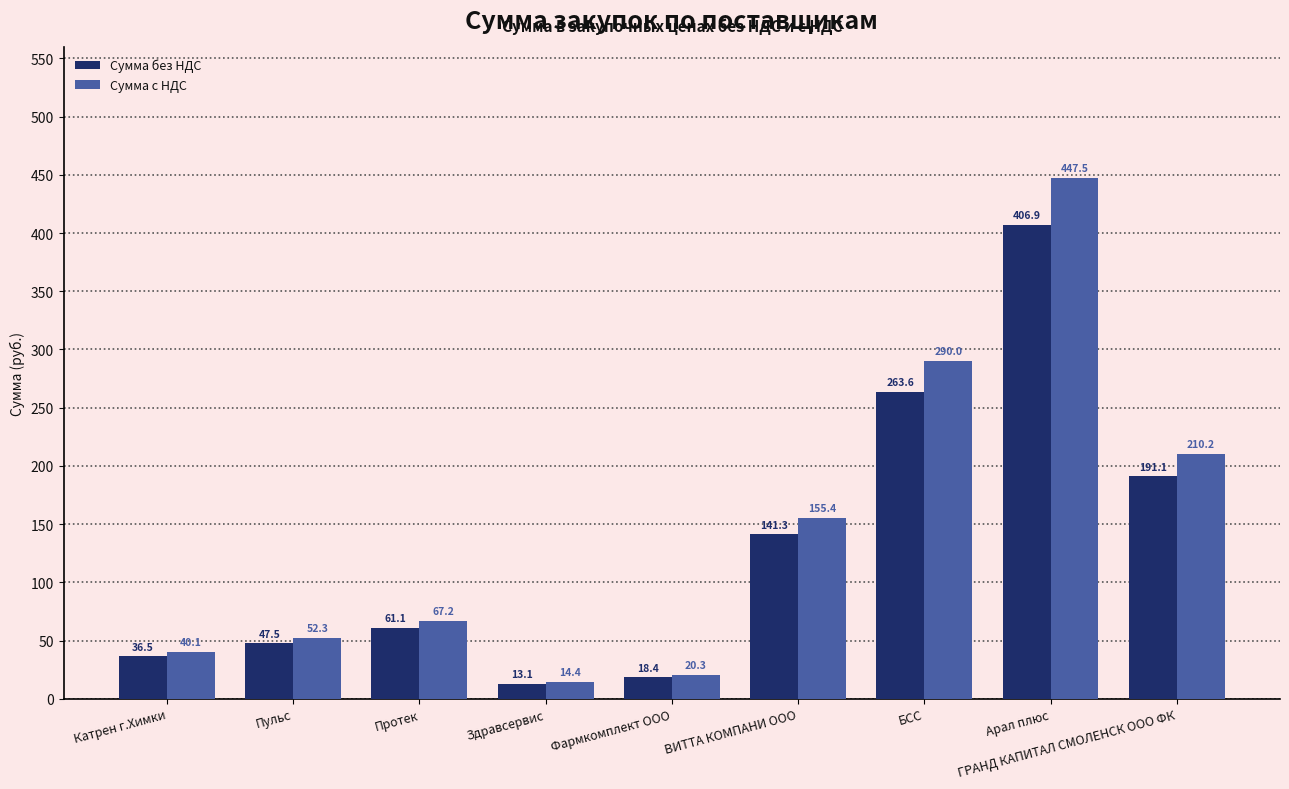

What is the highest value of the Сумма с НДС series?

447.5